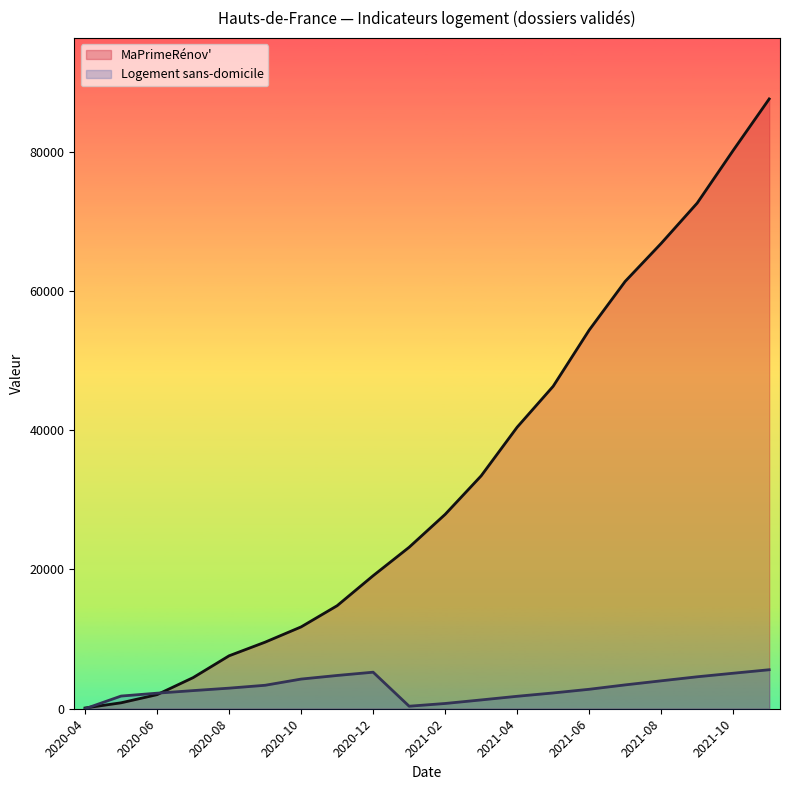

True or false: Logement sans-domicile has more than 1 points higher than both neighbors.

False